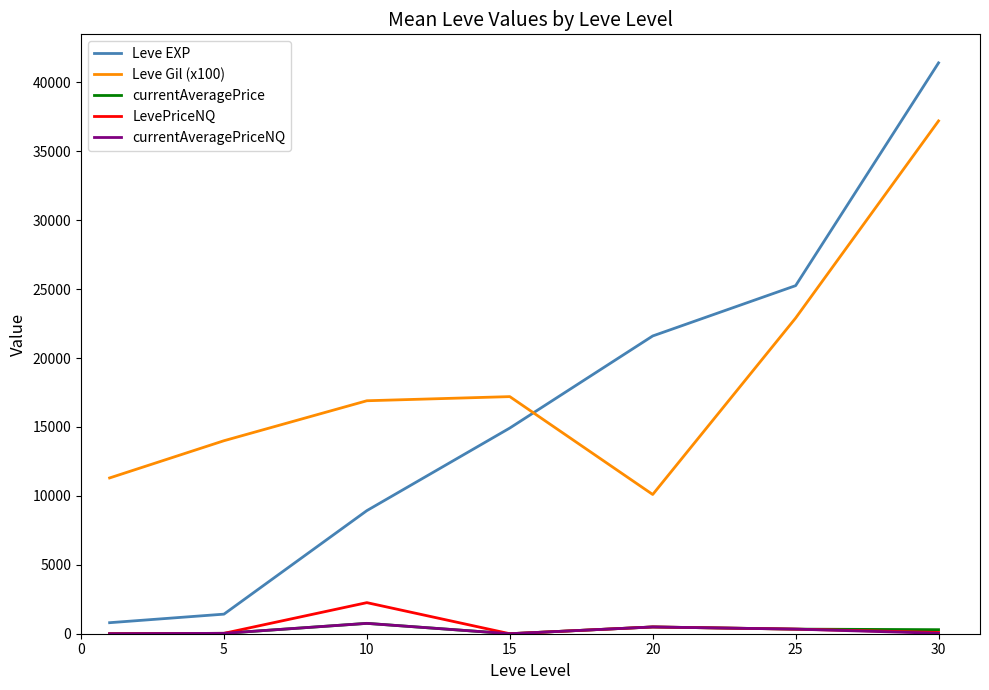

Which series has the largest total across all categories?

Leve Gil (x100)